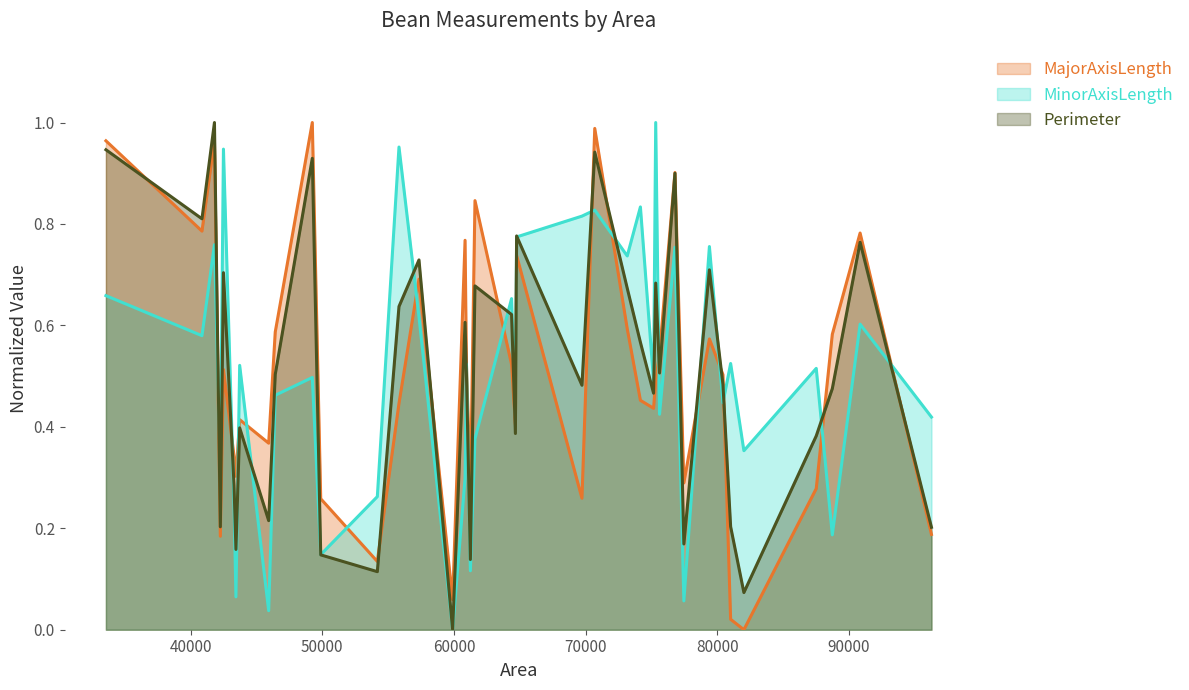

Rank the series at 90856 from highest to lowest value.

MajorAxisLength, Perimeter, MinorAxisLength